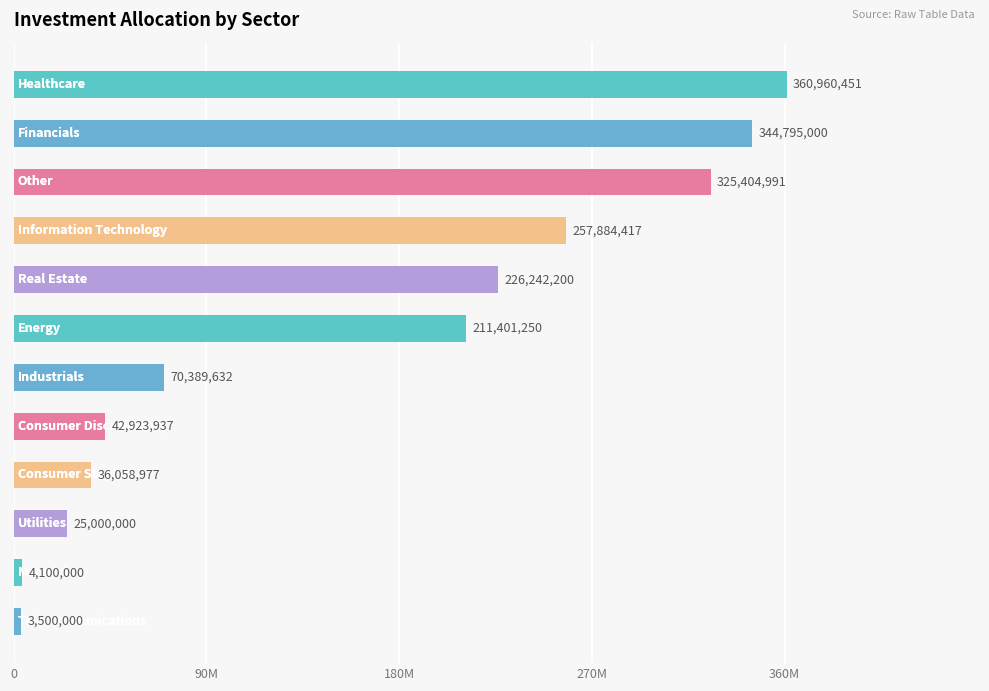

Are the bars horizontal?

Yes